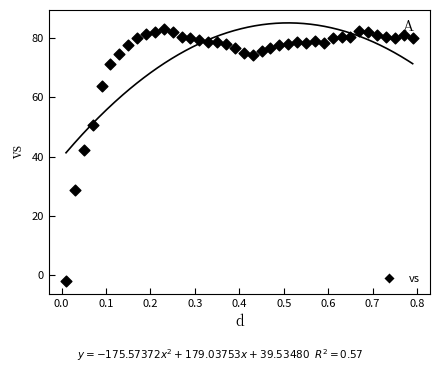

What is the range of X values (max minus min)?

0.8